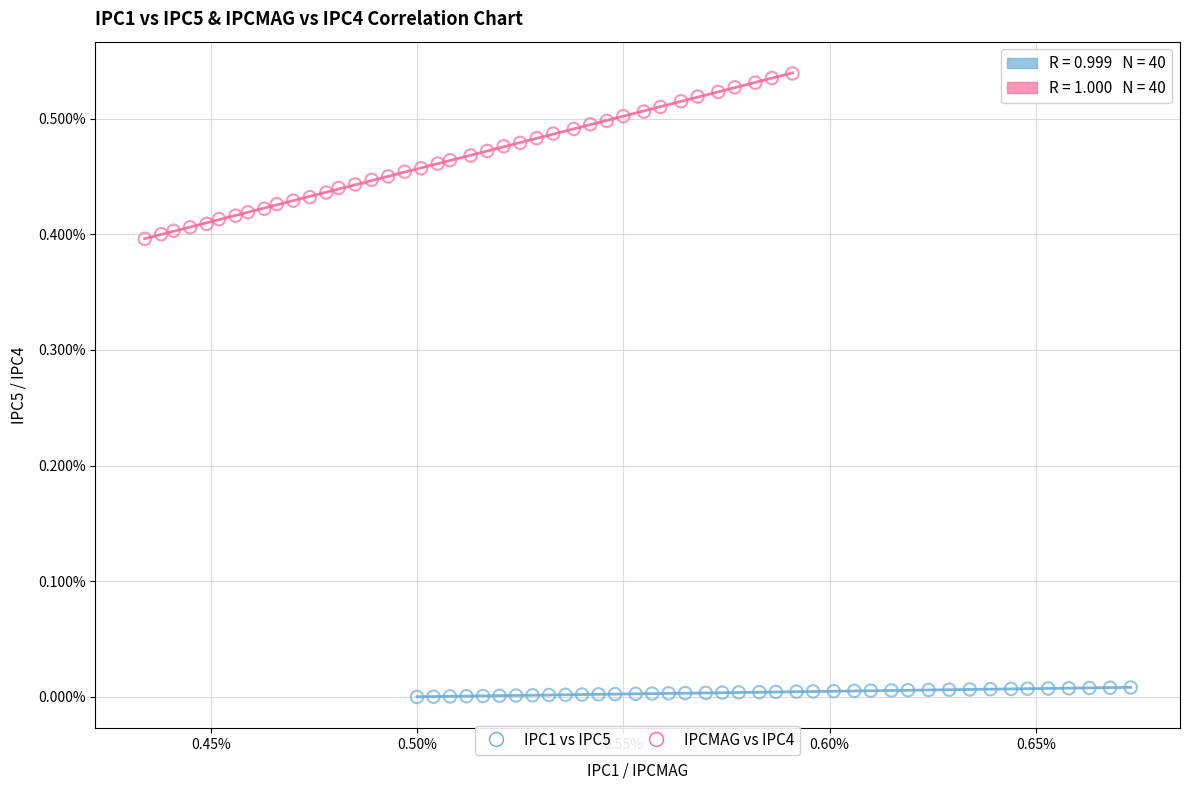

Which series reaches the minimum Y coordinate?

IPC1 vs IPC5